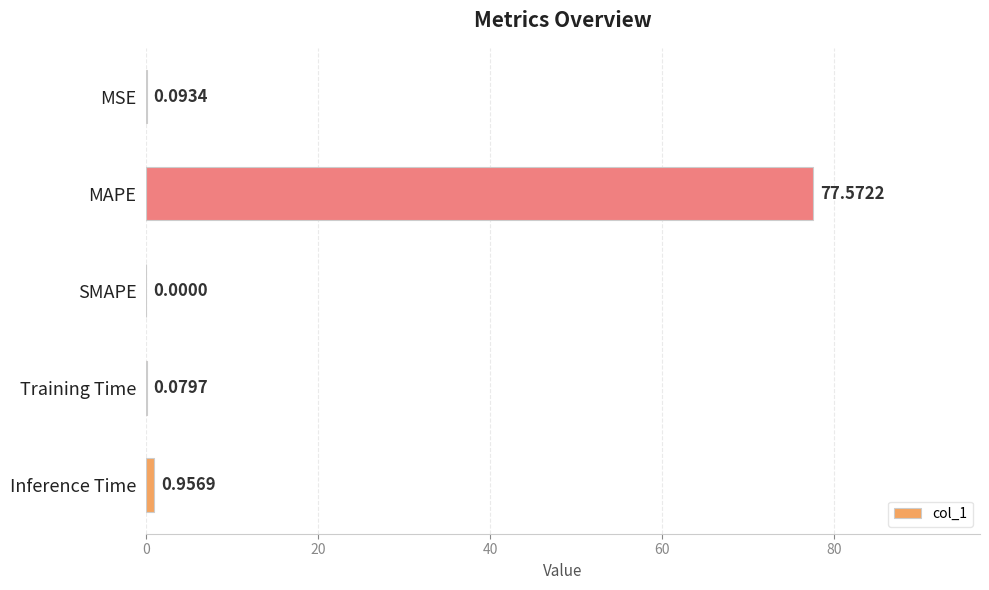

Which label corresponds to the largest value in the chart?

MAPE